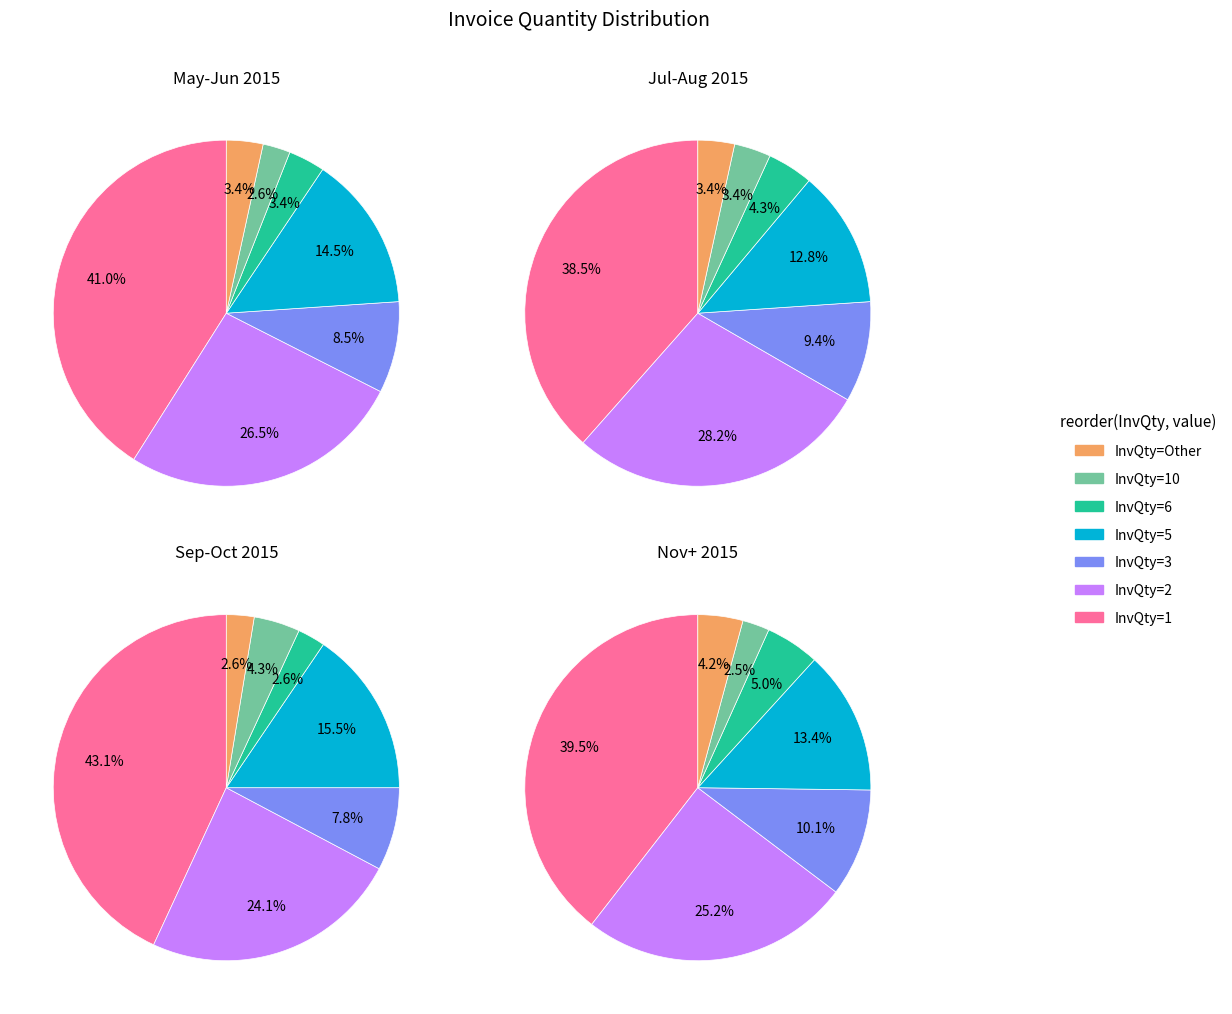

True or false: InvQty=Other accounts for 14% of the total.

False